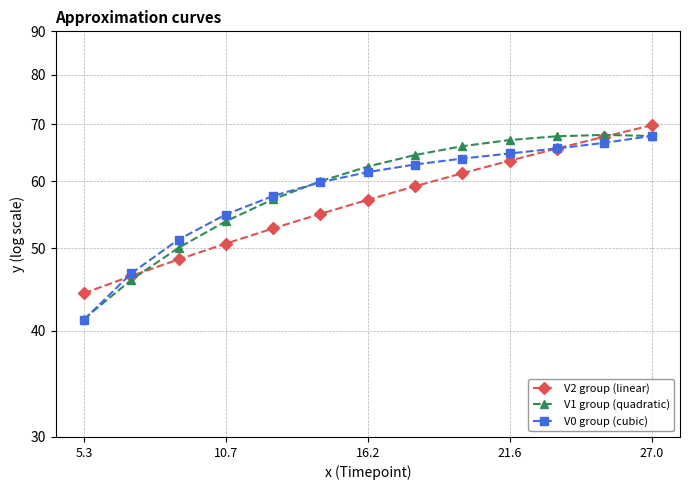

Reading right to left, what are all the values shown in this chart?

V2 group (linear): 69.8	67.7	65.5	63.4	61.3	59.2	57.0	54.9	52.8	50.6	48.5	46.4	44.3
V1 group (quadratic): 67.8	68.0	67.7	67.1	65.9	64.4	62.4	60.0	57.1	53.8	50.1	45.9	41.3
V0 group (cubic): 67.8	66.5	65.5	64.7	63.8	62.7	61.5	59.8	57.6	54.8	51.2	46.7	41.2